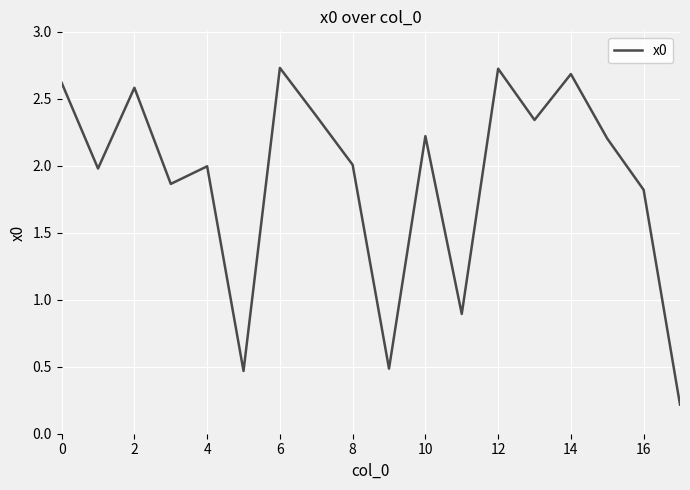

What is the greatest value displayed?

2.7